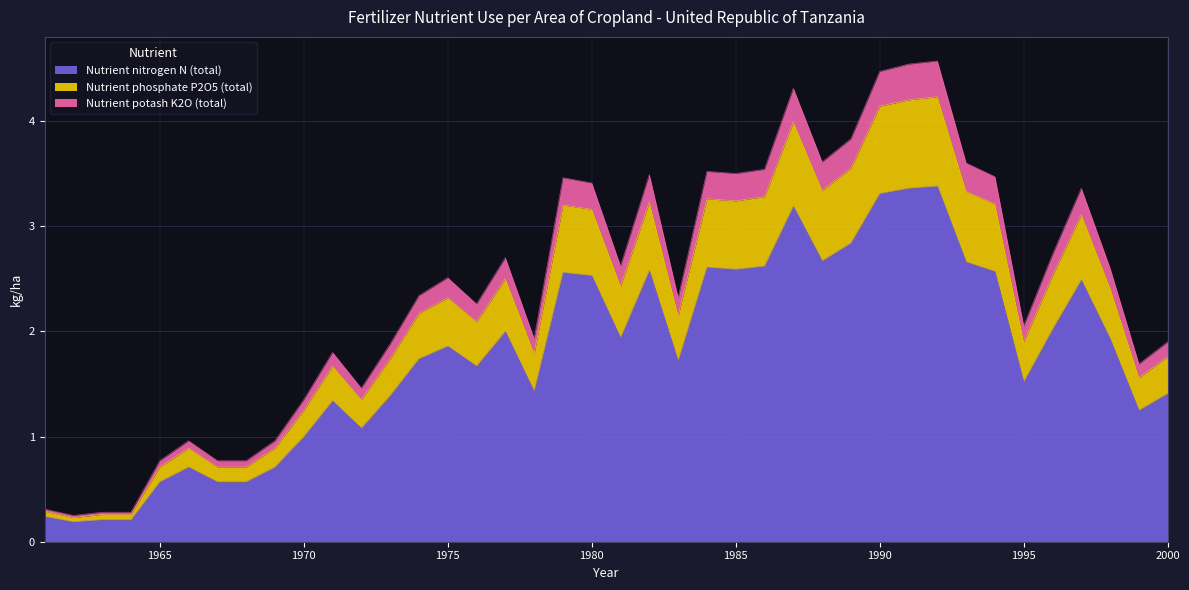

What are all the series names shown in the legend?

Nutrient nitrogen N (total), Nutrient phosphate P2O5 (total), Nutrient potash K2O (total)